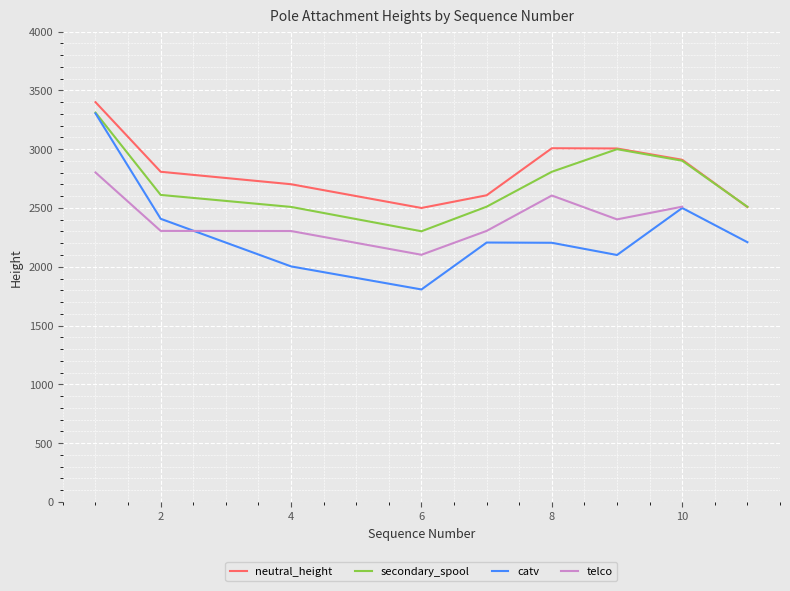

True or false: secondary_spool has a value of 1425.9 at 4.

False